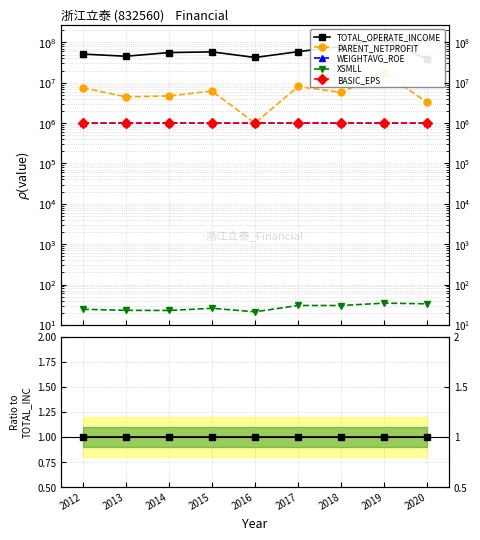

Is it true that BASIC_EPS equals 0.0 at 2020?

False